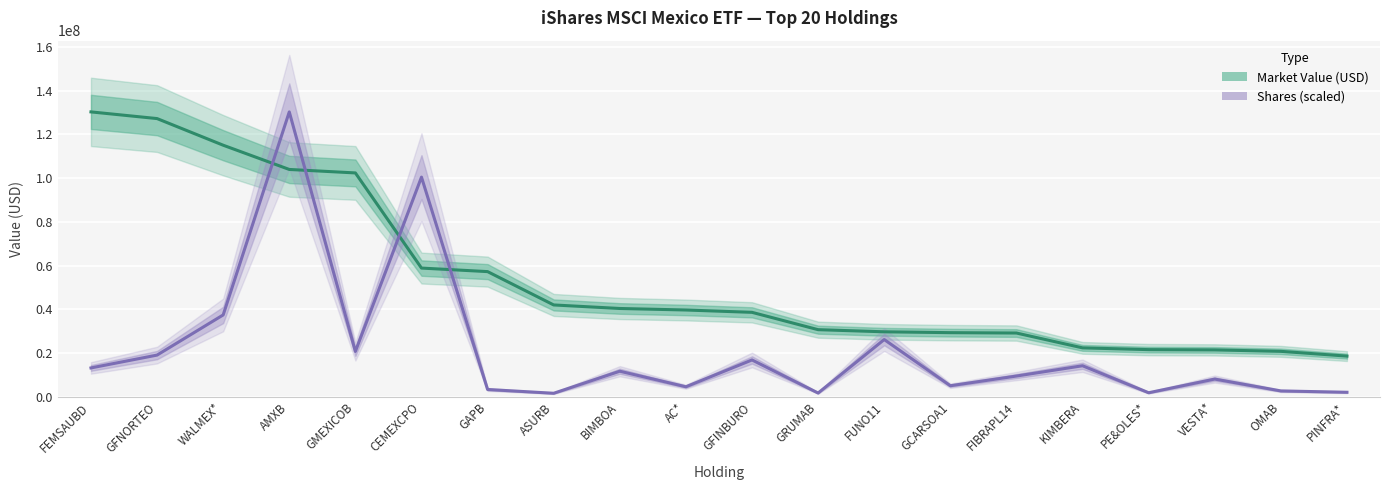

Which series changed the most between AC* and GFINBURO?

Shares (scaled)